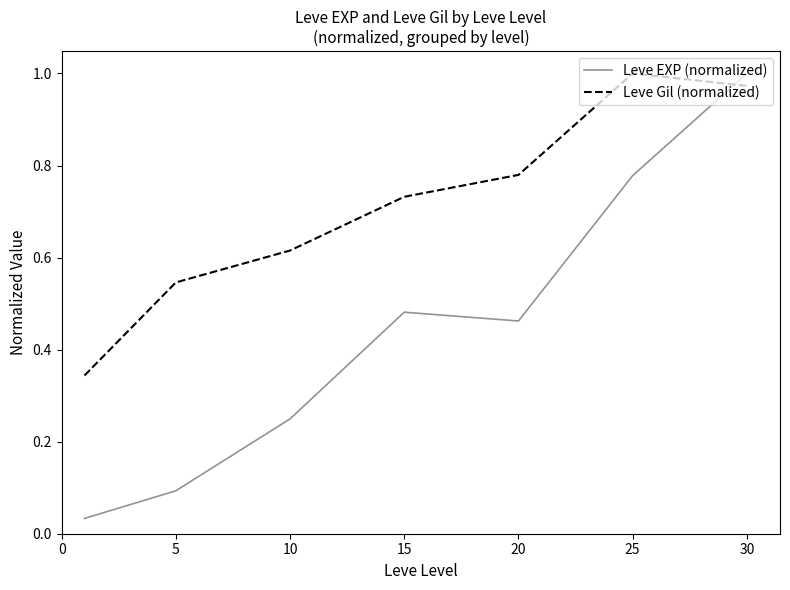

True or false: Leve Gil (normalized) and Leve EXP (normalized) cross at least once.

True